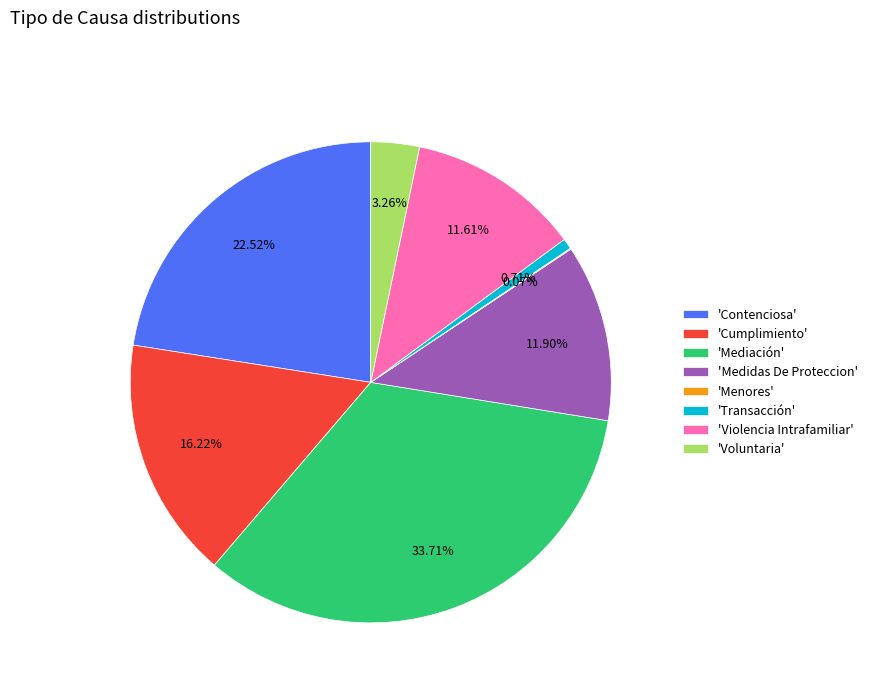

Does 'Medidas De Proteccion' account for over 50% of the chart?

No